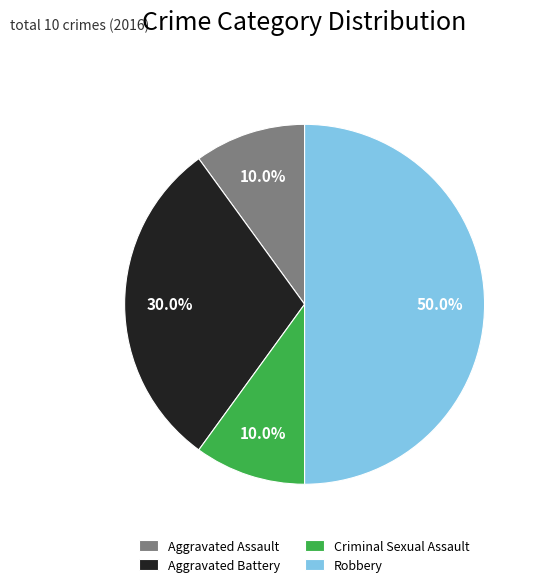

What percentage is the Robbery slice, to the nearest percent?

50%